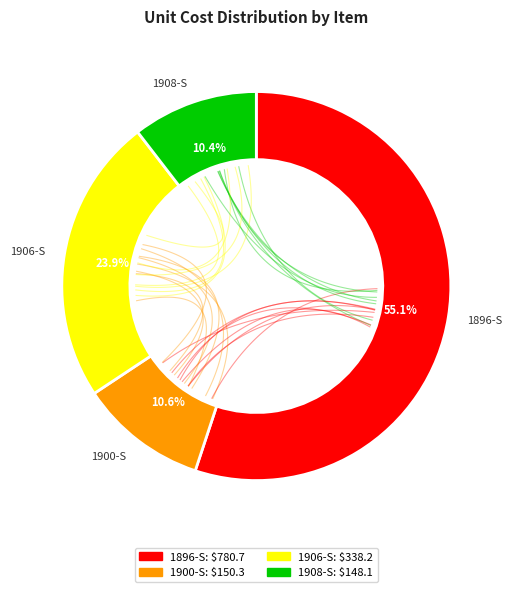

Rank the categories by value from highest to lowest.

1896-S, 1906-S, 1900-S, 1908-S